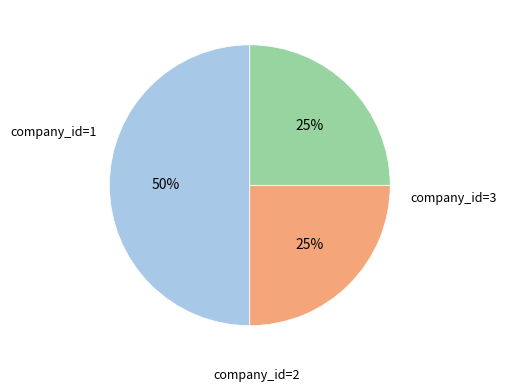

To the nearest percent, what is the difference between the largest and smallest slice percentages?

25%